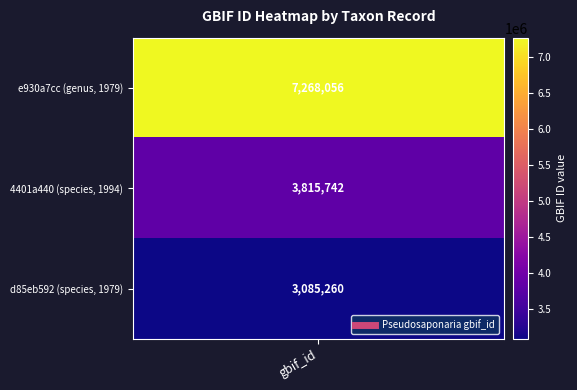

What is the approximate value at 4401a440 (species, 1994), to the nearest 100?

3815700